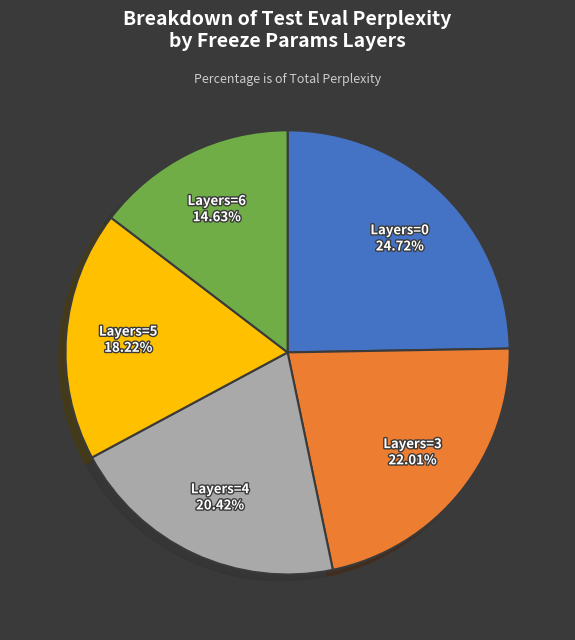

How many slices are in this pie chart?

5